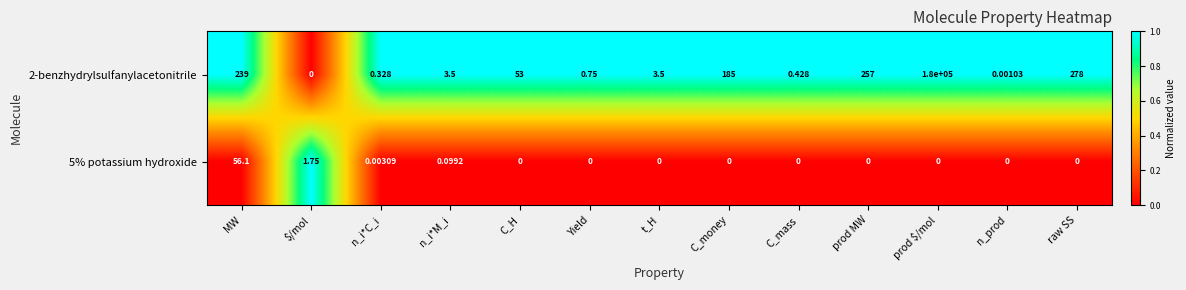

At which label does 2-benzhydrylsulfanylacetonitrile first exceed 3?

MW